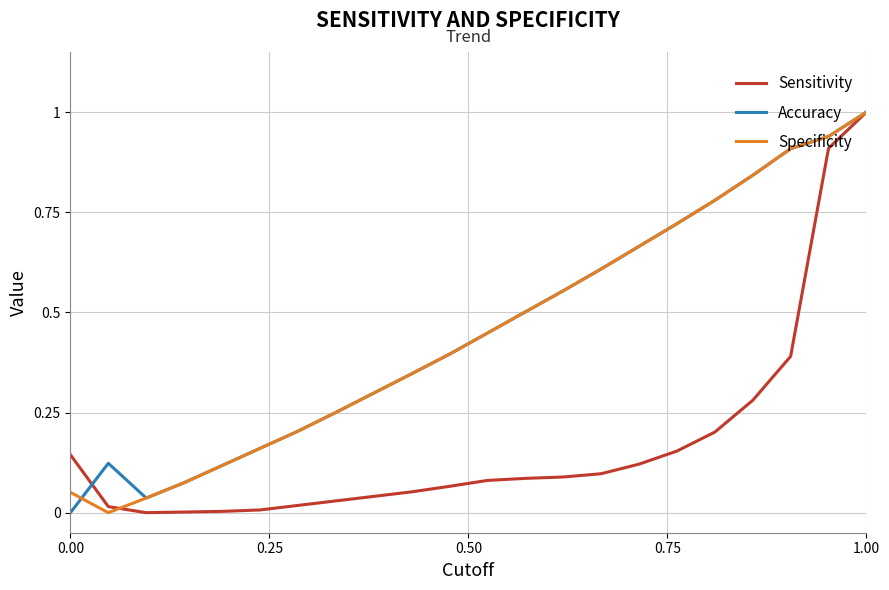

What is the highest value of the Accuracy series?

1.0